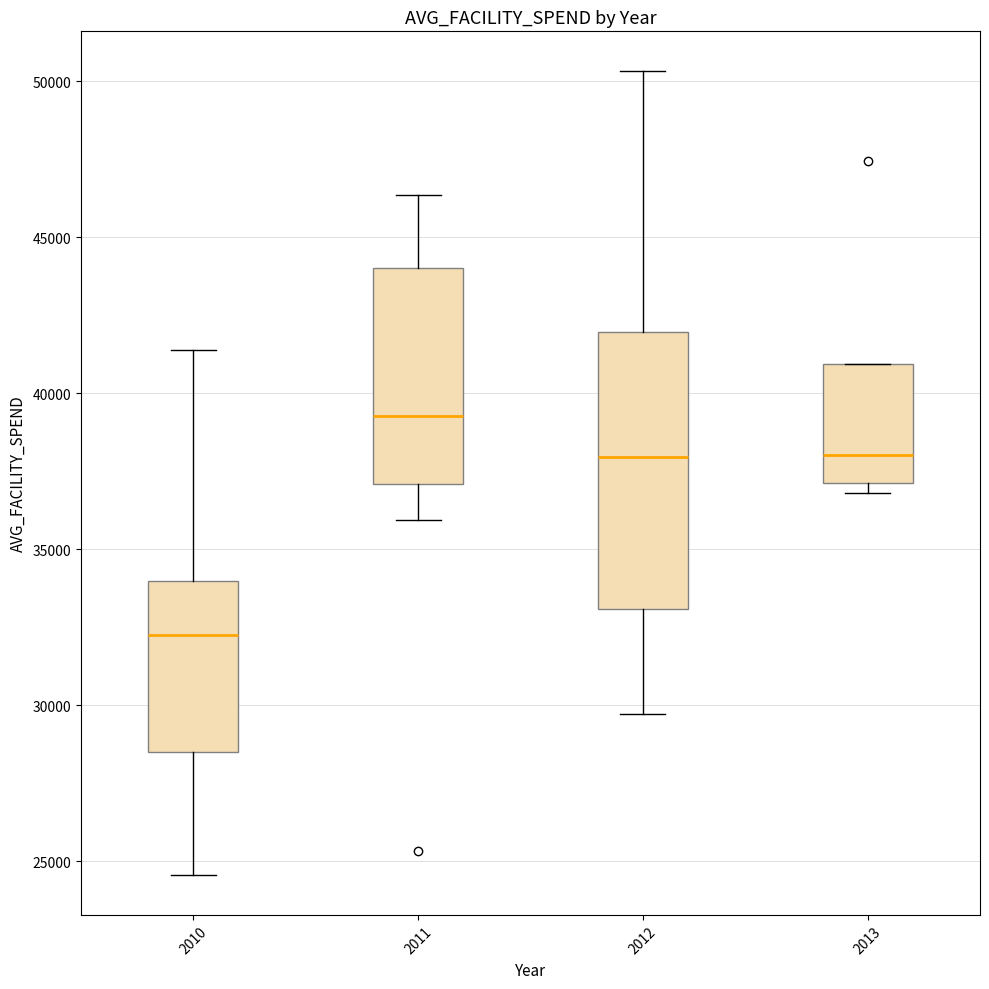

Comparing the boxes themselves (not the whiskers), which one is the tallest?

2012